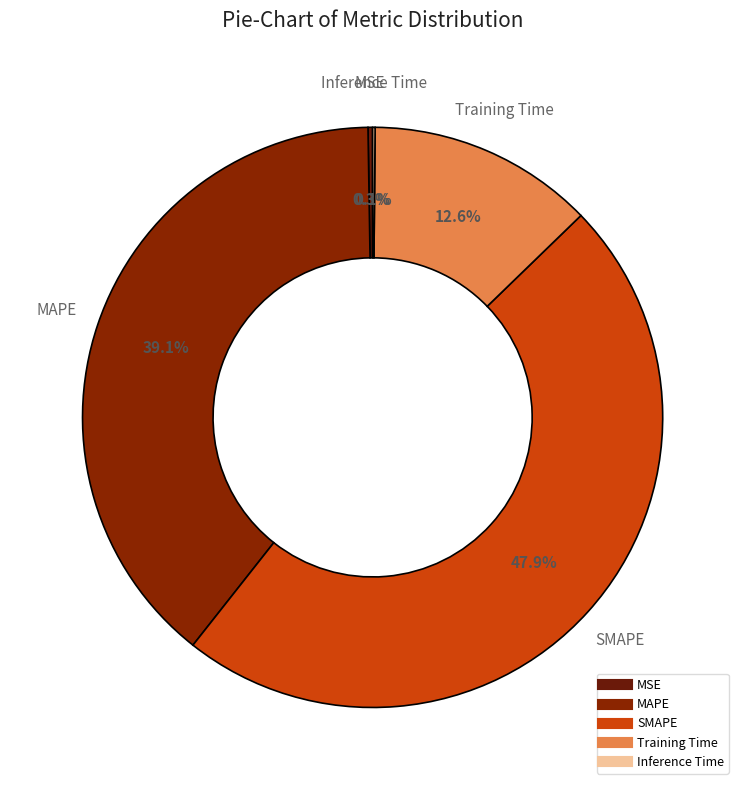

Which category has the biggest portion of the pie?

SMAPE